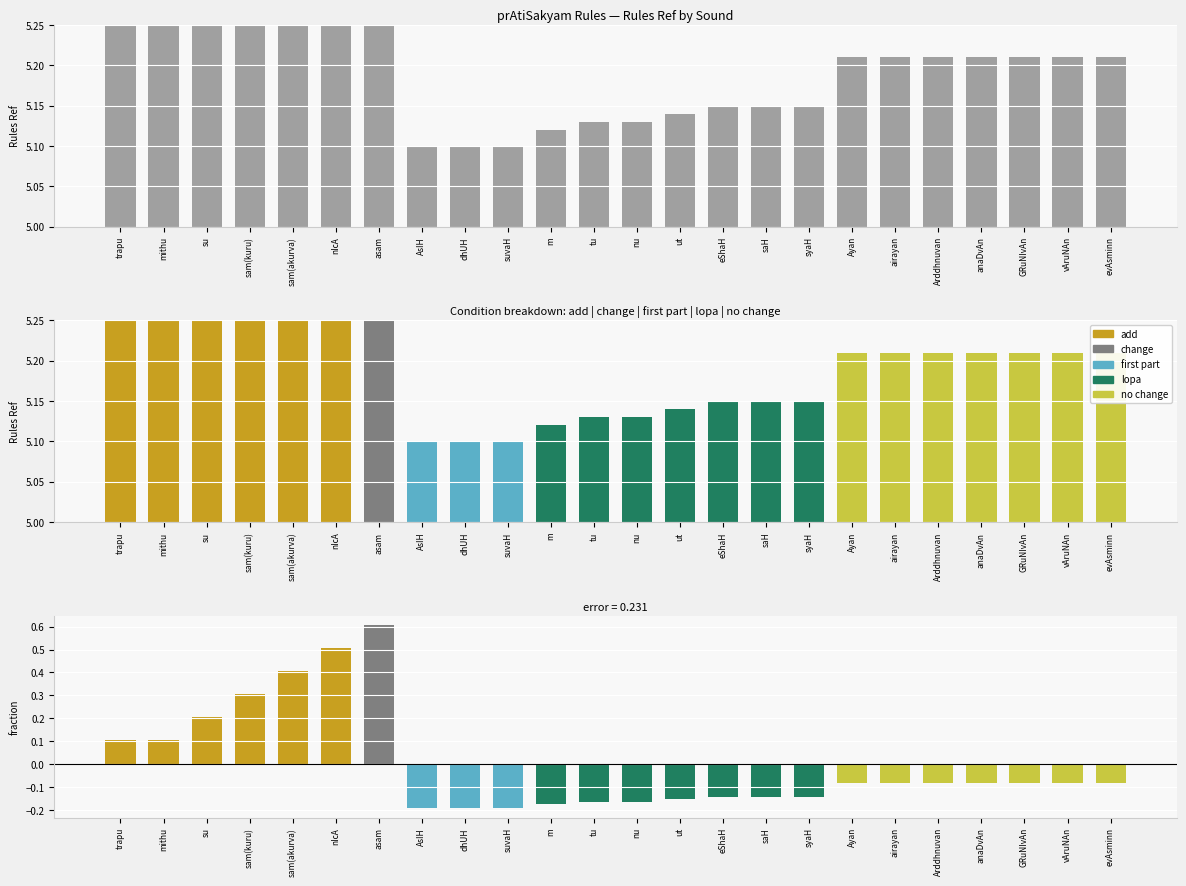

What value does the all series have at eShaH?

5.2